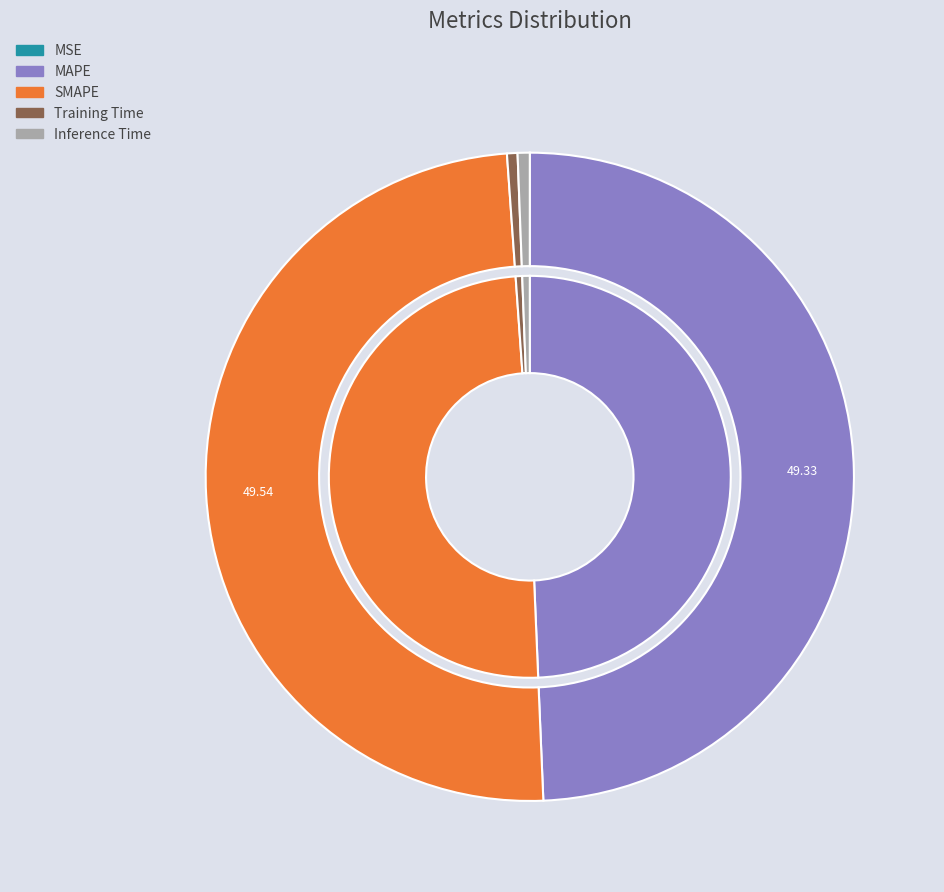

To the nearest percent, what is the difference between the largest and smallest slice percentages?

50%